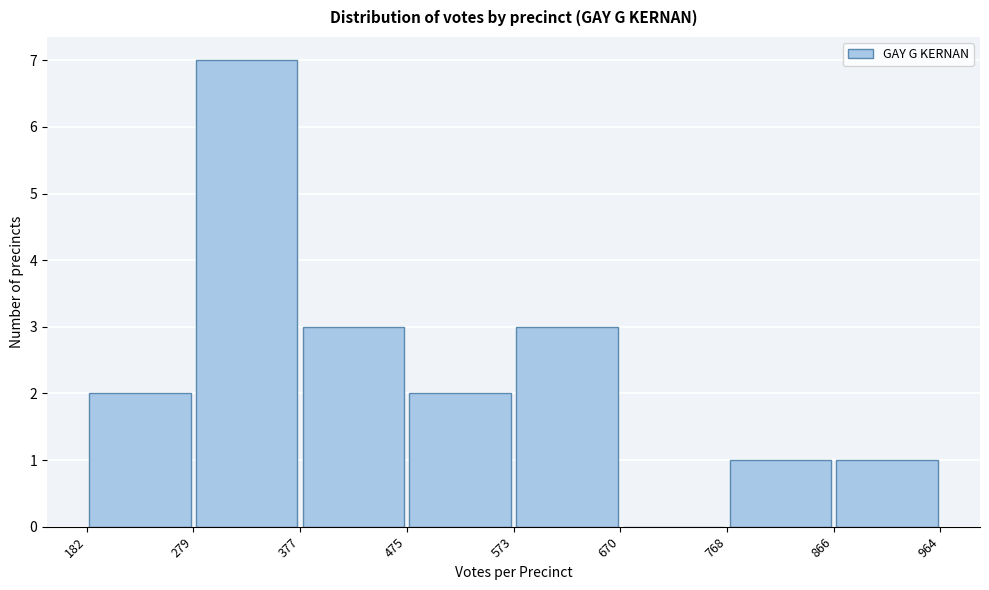

Reading left to right, transcribe this chart: for each bar, give the range it covers on the x-axis and its height. The values are not printed on the chart, so give them approximately, as read against the axis.

182 to 279: 2
279 to 377: 7
377 to 475: 3
475 to 573: 2
573 to 670: 3
670 to 768: 0
768 to 866: 1
866 to 964: 1